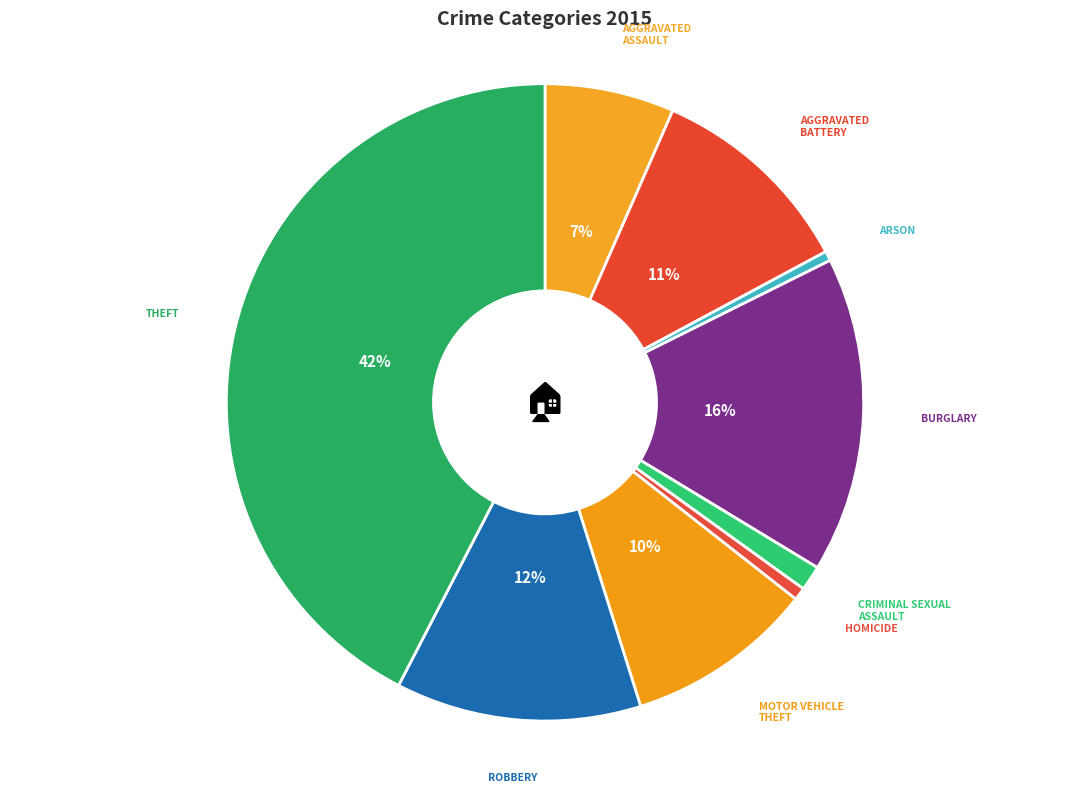

What is the smallest slice in the pie chart?

Arson